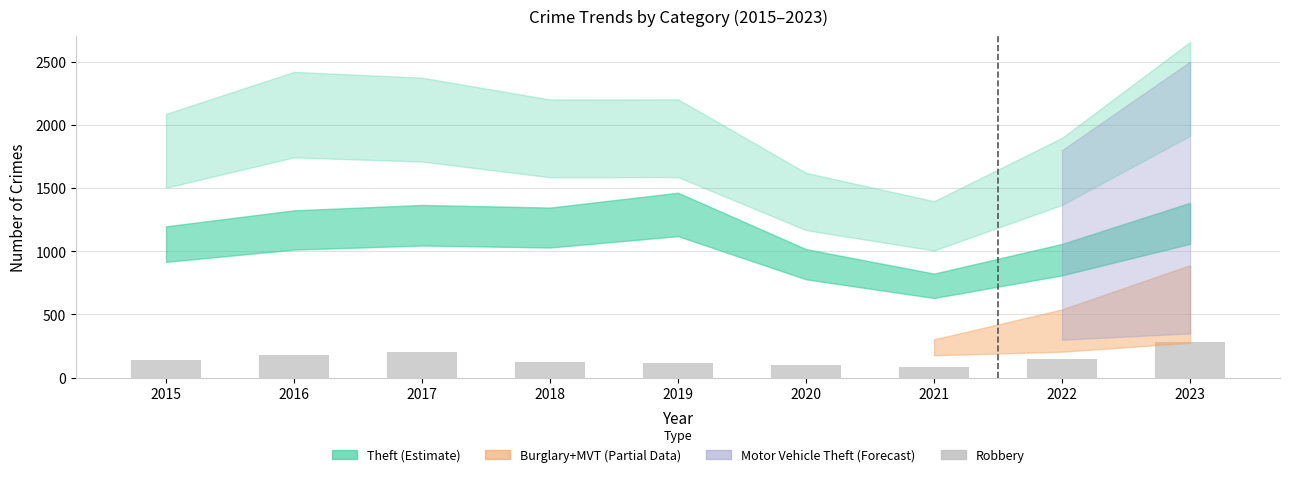

What is the sum of the values at 2017 and 2018?

323